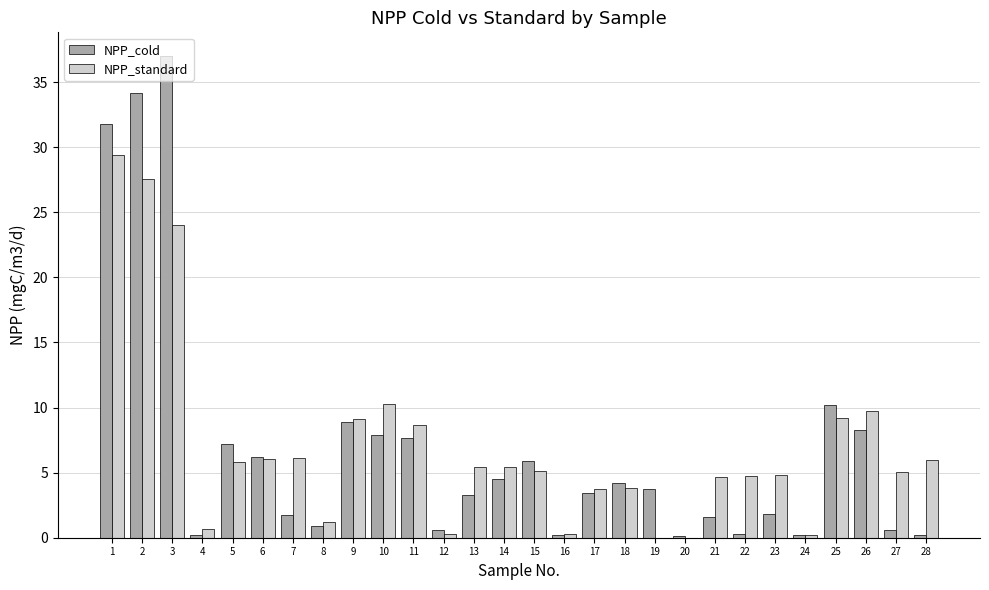

The value of NPP_standard at 25 is 9.2. True or false?

True